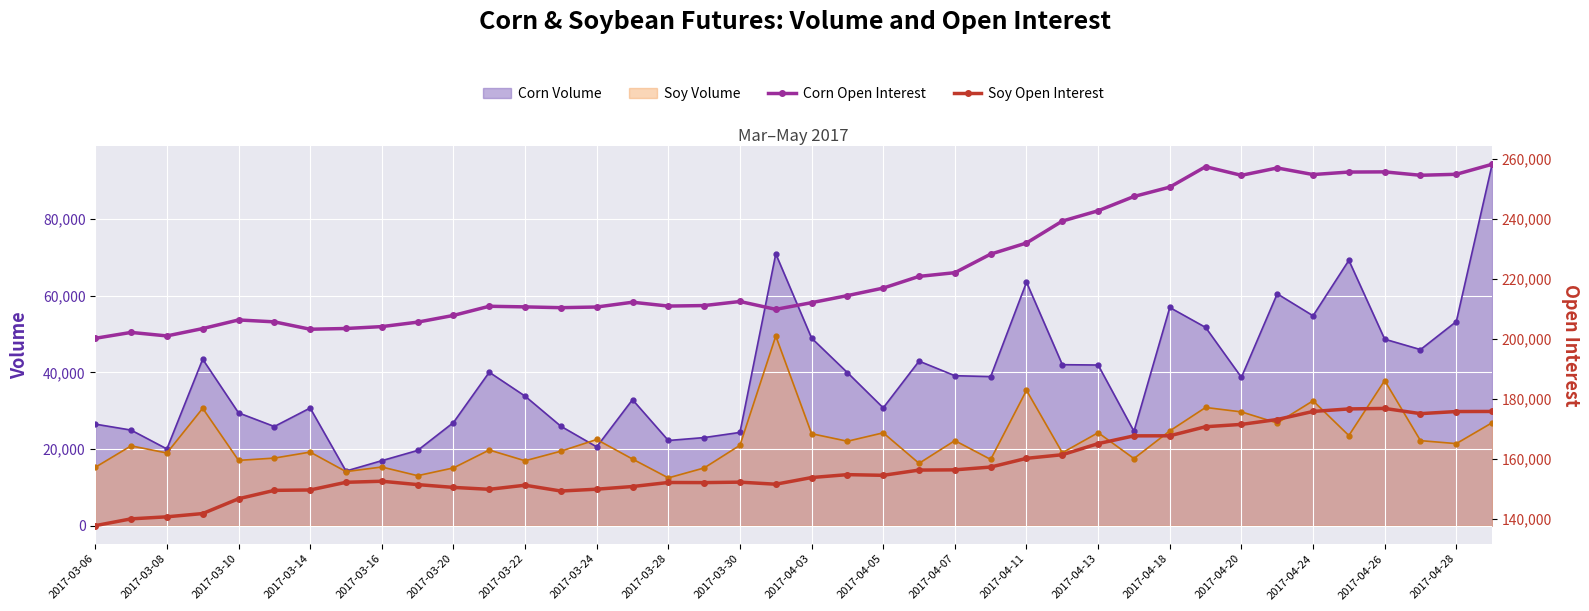

How many lines are shown in the chart?

2